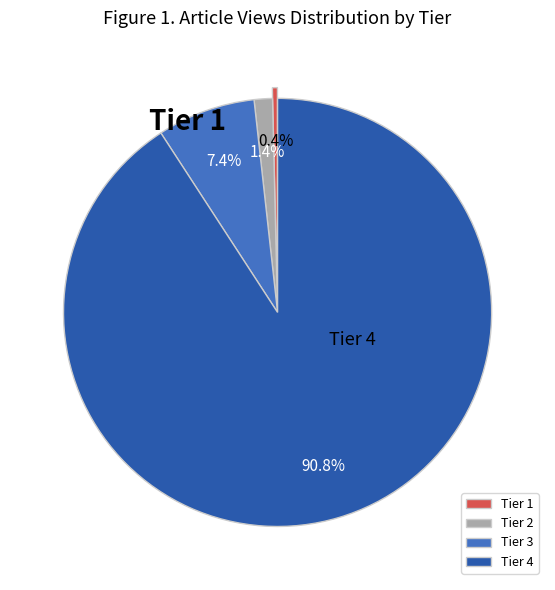

Is Tier 2 the majority of the pie?

No